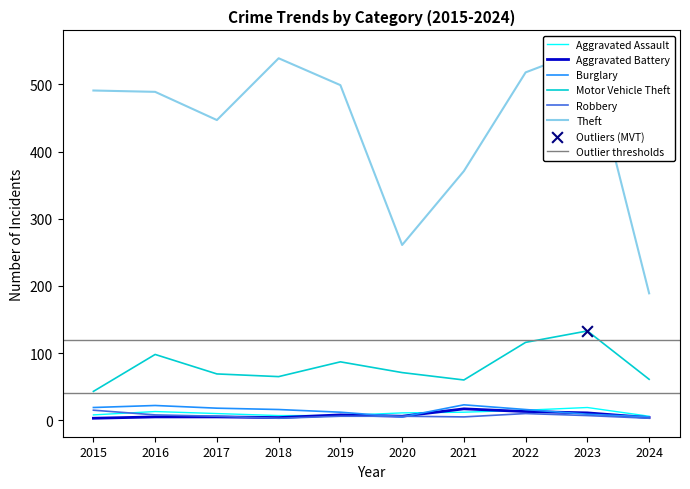

What are all the series names shown in the legend?

Aggravated Assault, Aggravated Battery, Burglary, Motor Vehicle Theft, Robbery, Theft